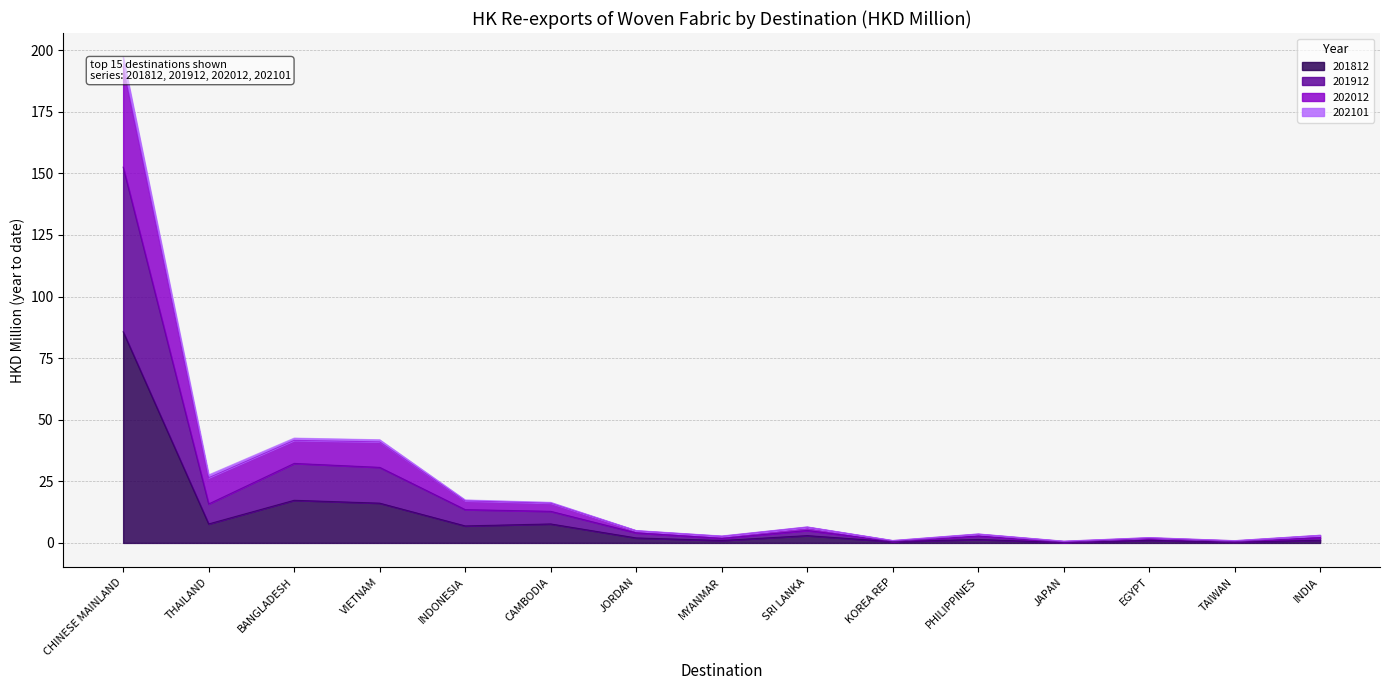

What is the sum of the 202012 values at BANGLADESH and MYANMAR?

45.4